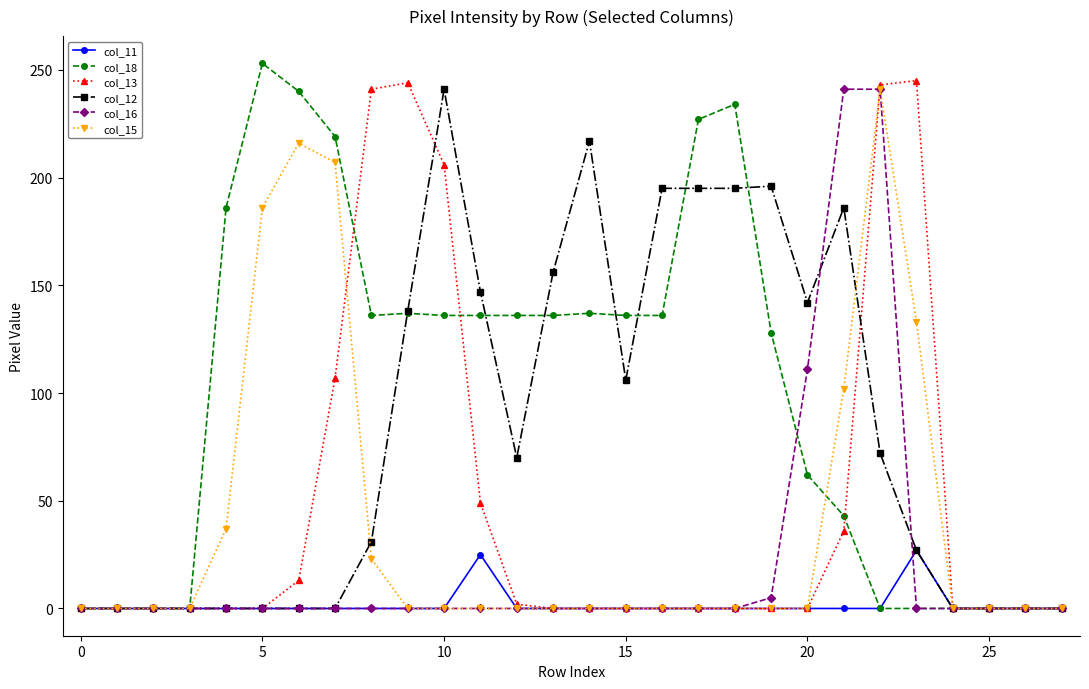

True or false: col_15 has more than 1 points higher than both neighbors.

True